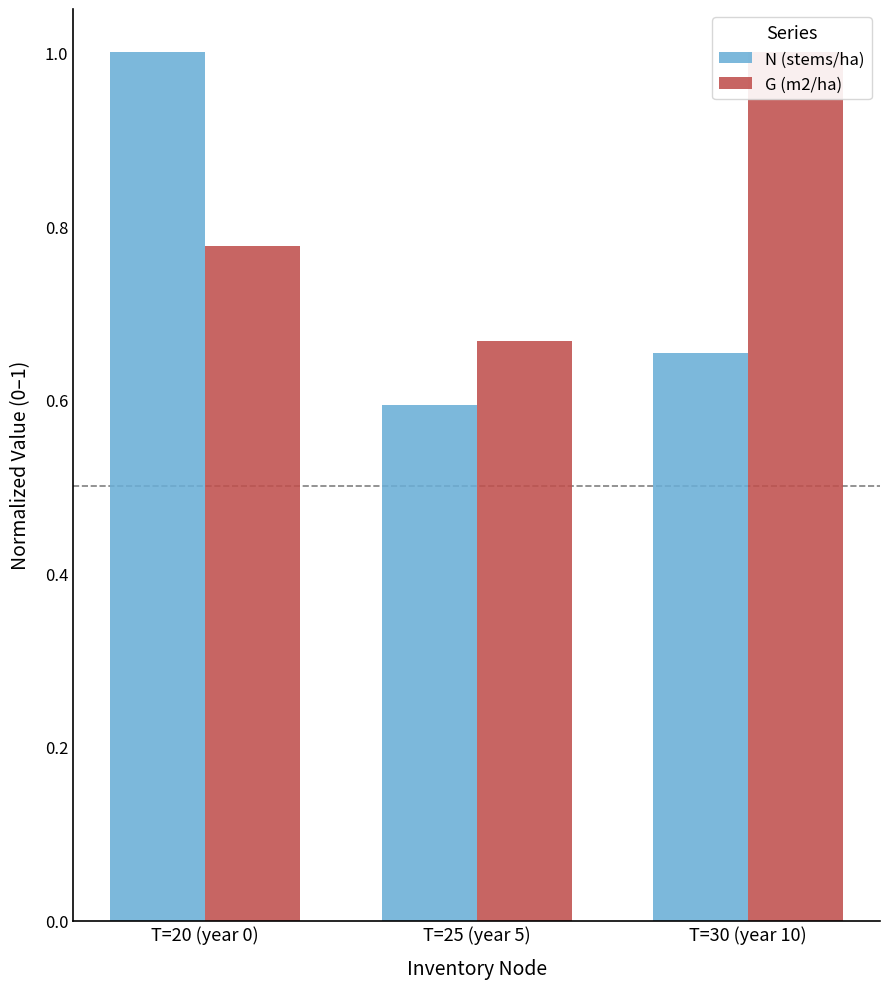

Rank the series by their average value, from highest to lowest.

G (m2/ha), N (stems/ha)